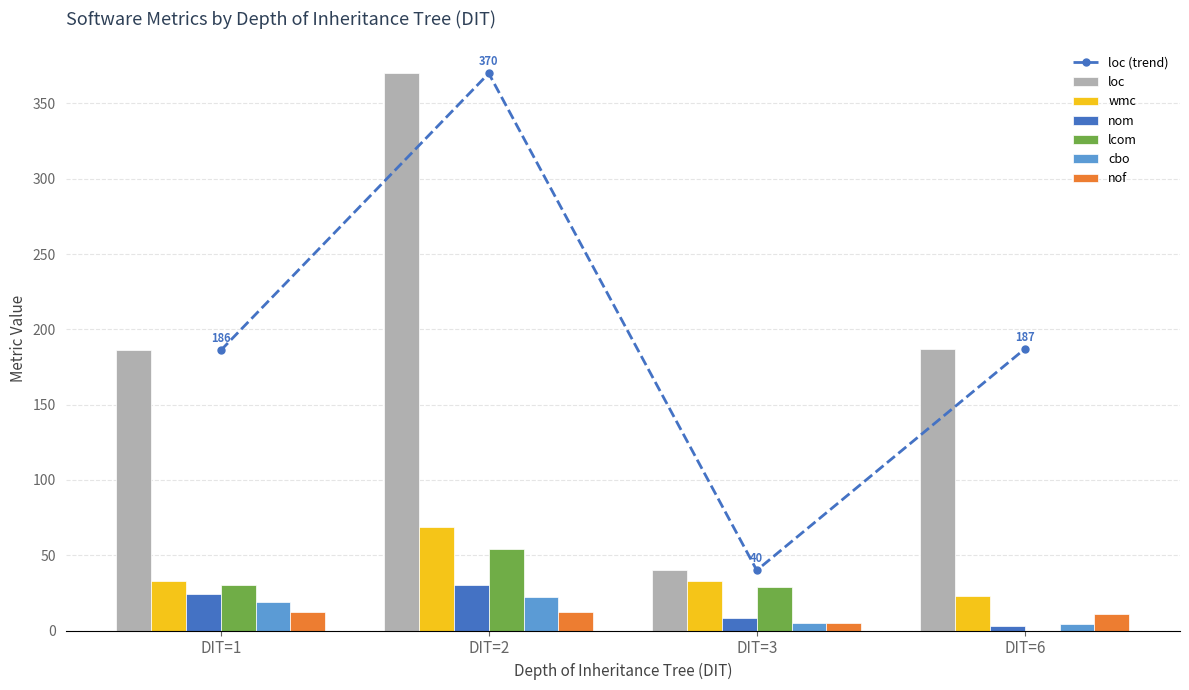

How many groups of bars are there?

4